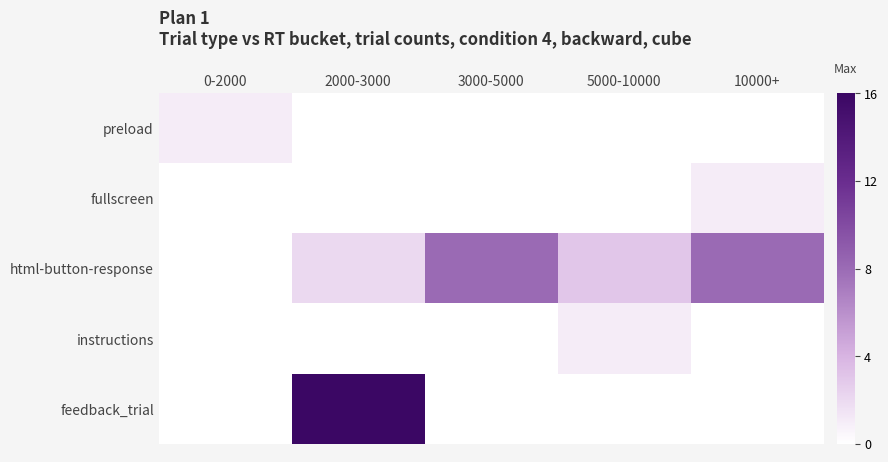

Which series has the largest total across all categories?

html-button-response